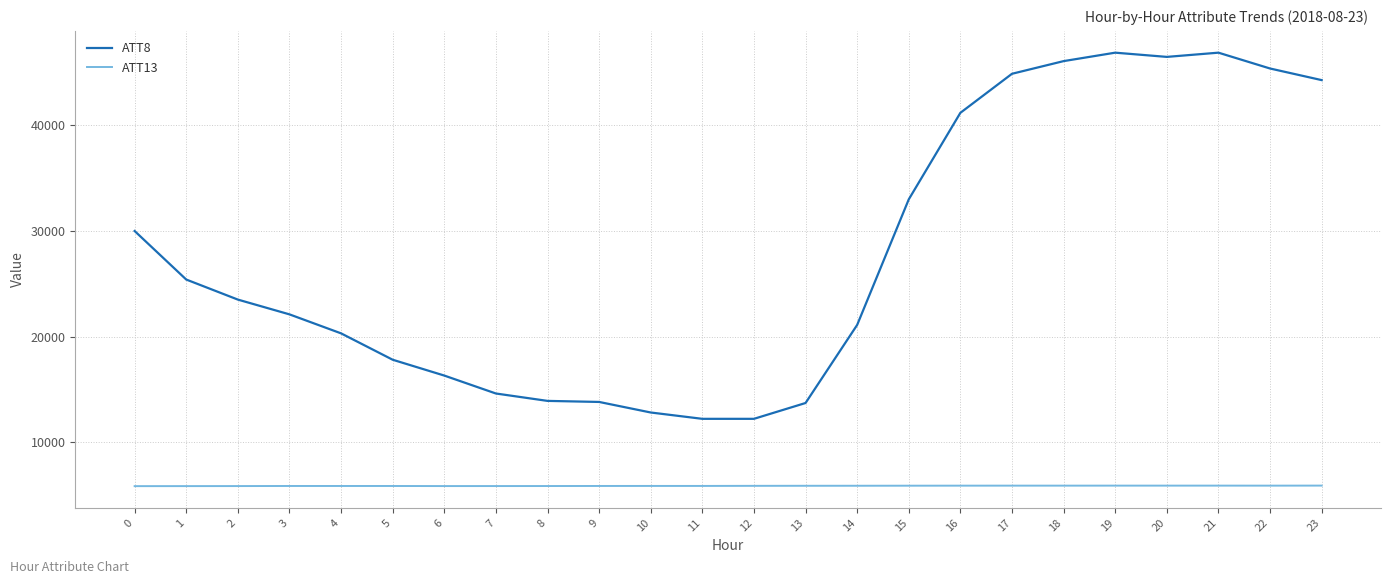

What is the difference between the ATT8 values at 11 and 14?

8900.0